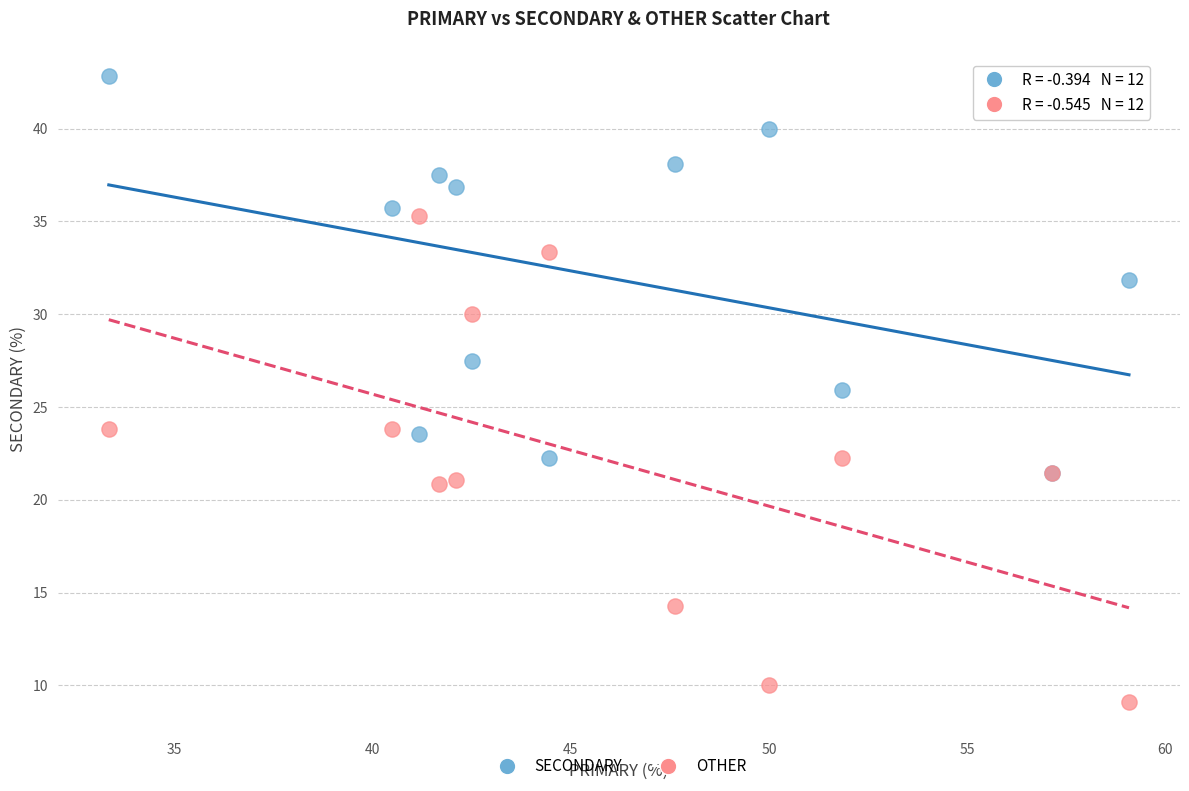

What are all the series names shown in the legend?

SECONDARY, OTHER